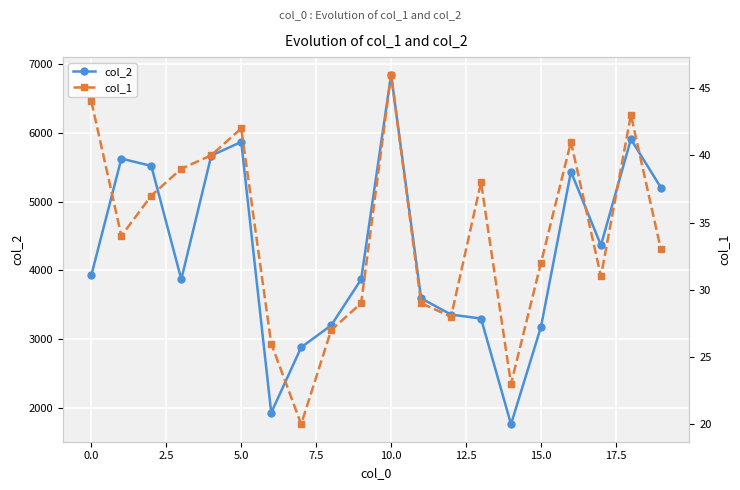

Rank the series at 14 from highest to lowest value.

col_2, col_1